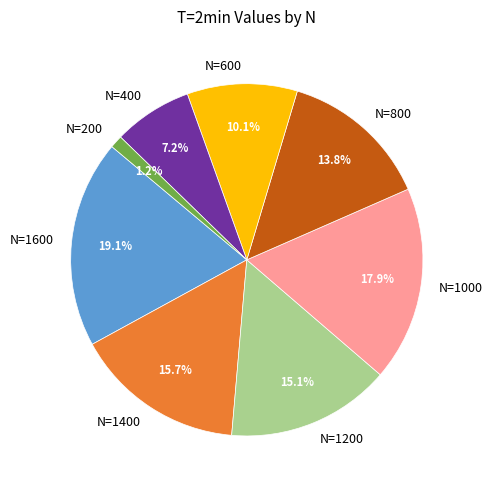

What percentage is the N=1600 slice, to the nearest percent?

19%